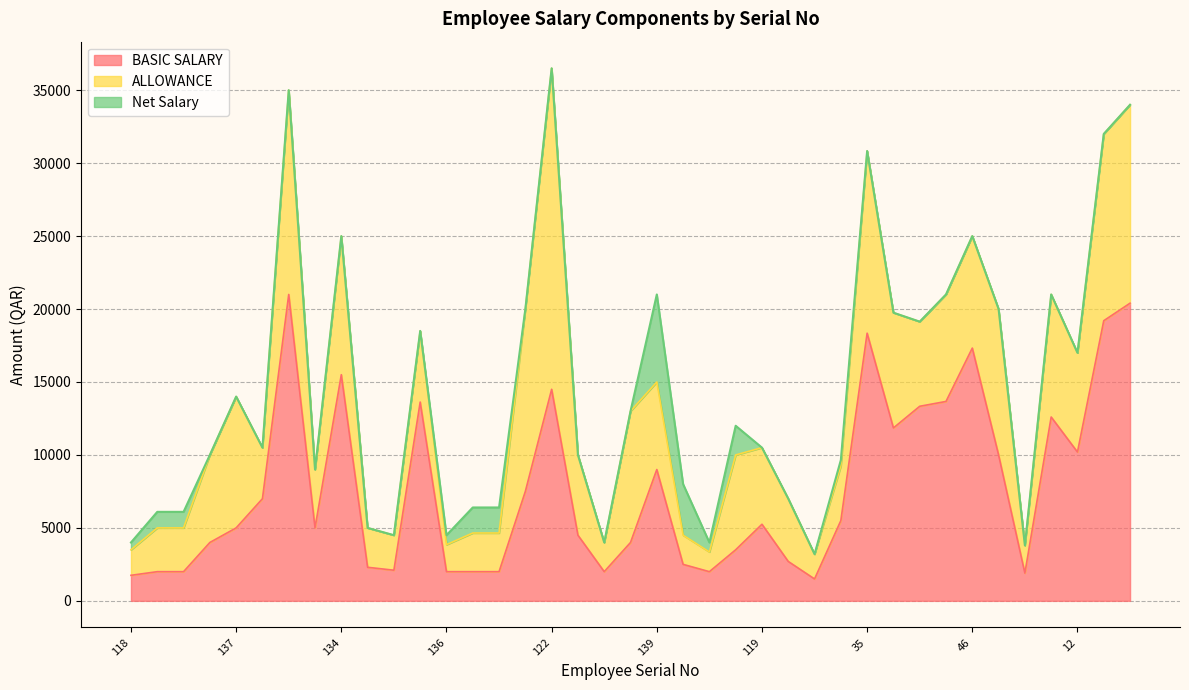

How many interior local valleys does the BASIC SALARY series have?

8